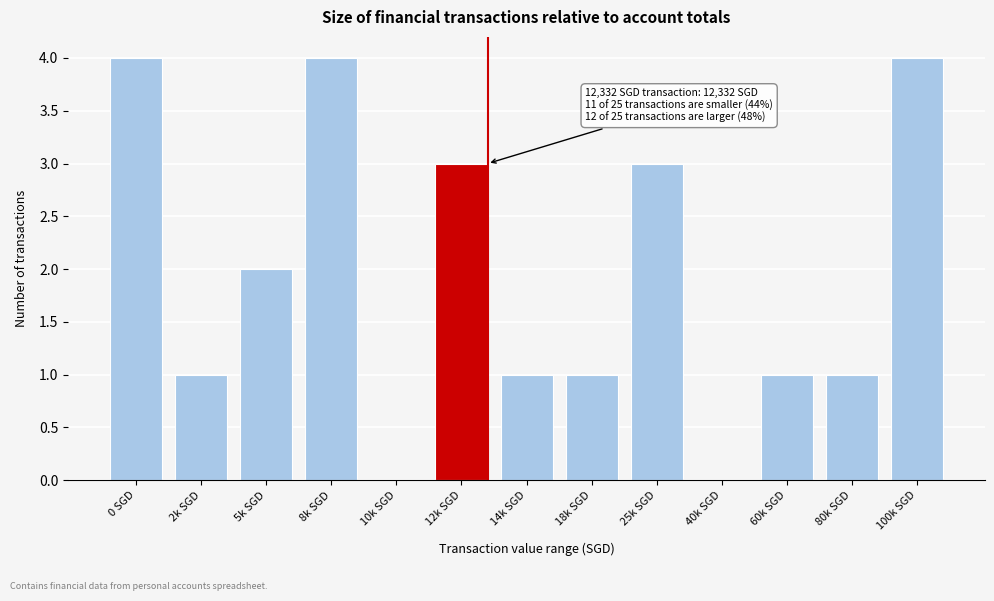

Reading left to right, extract all data points from this chart.

0 SGD=4	2k SGD=1	5k SGD=2	8k SGD=4	10k SGD=0	12k SGD=3	14k SGD=1	18k SGD=1	25k SGD=3	40k SGD=0	60k SGD=1	80k SGD=1	100k SGD=4